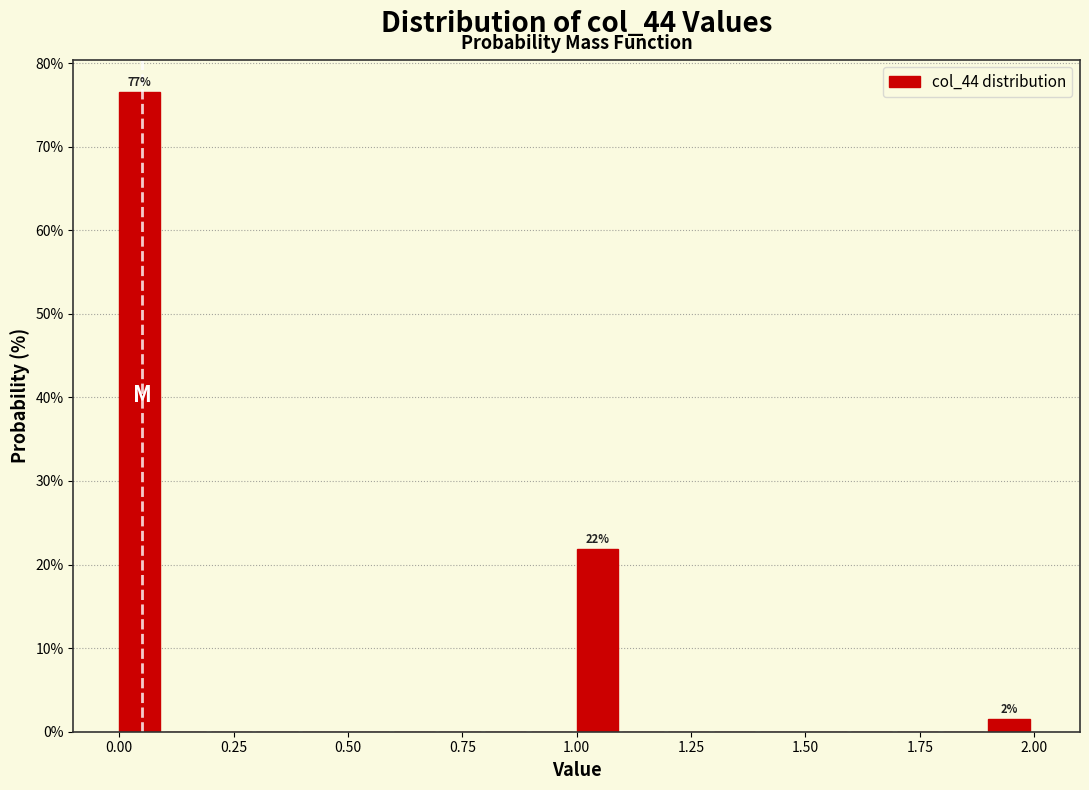

Read against the x-axis, roughly where is the centre of the tallest bar?

0.05